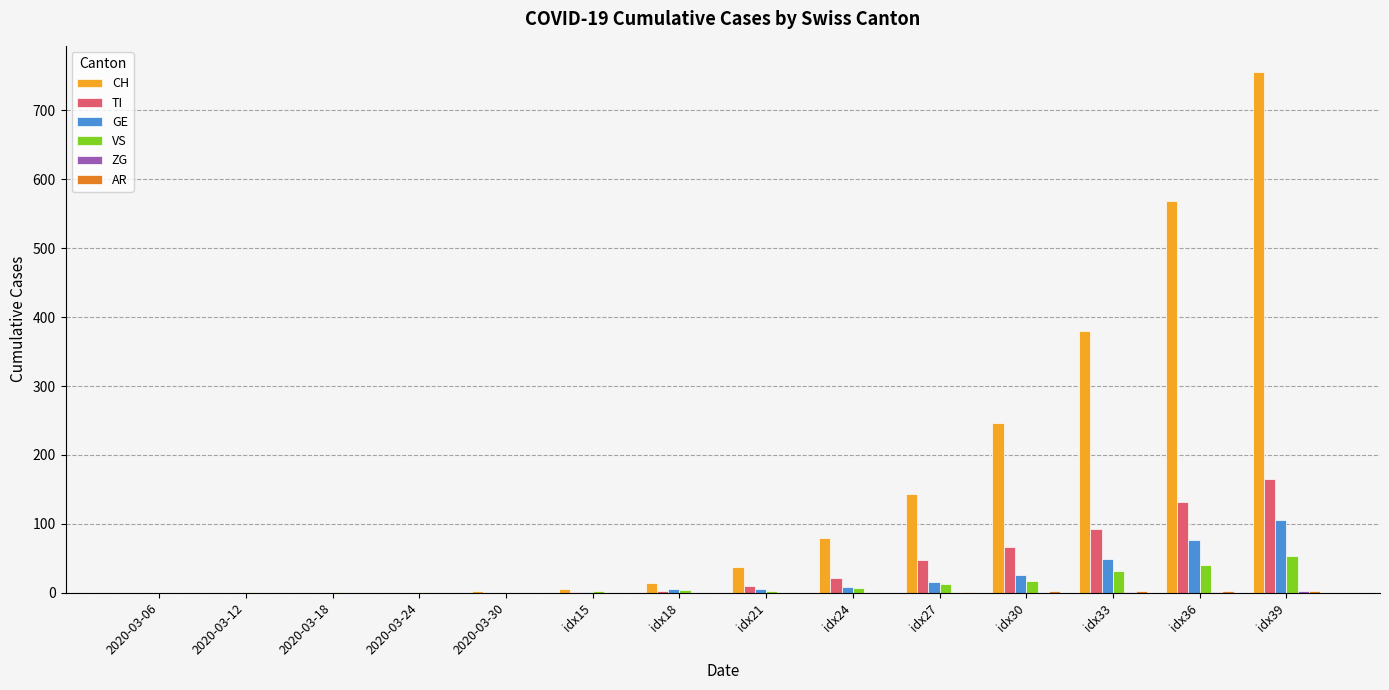

What is the sum of all TI values?

541